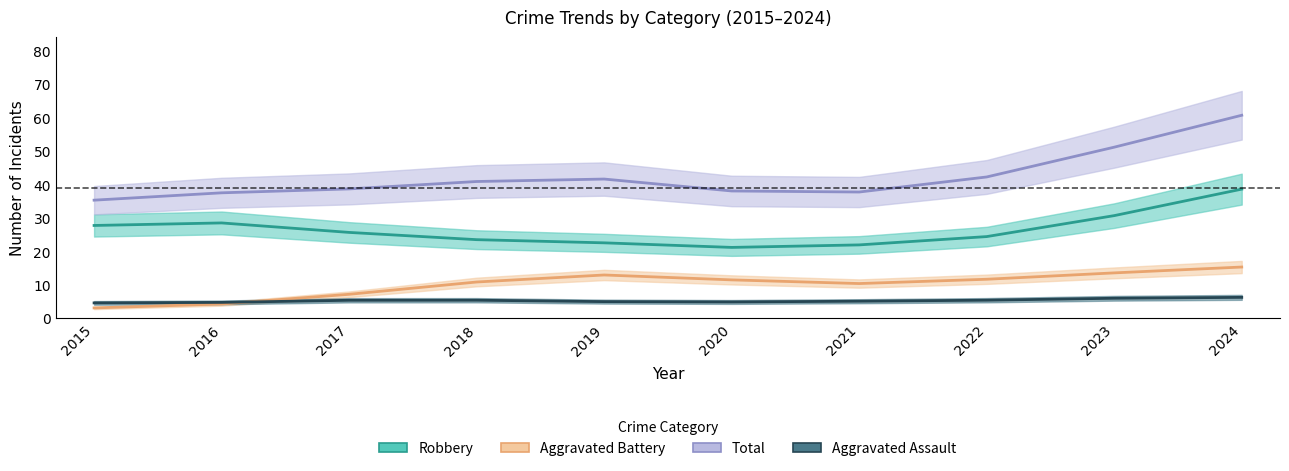

Which series has the largest total across all categories?

Total